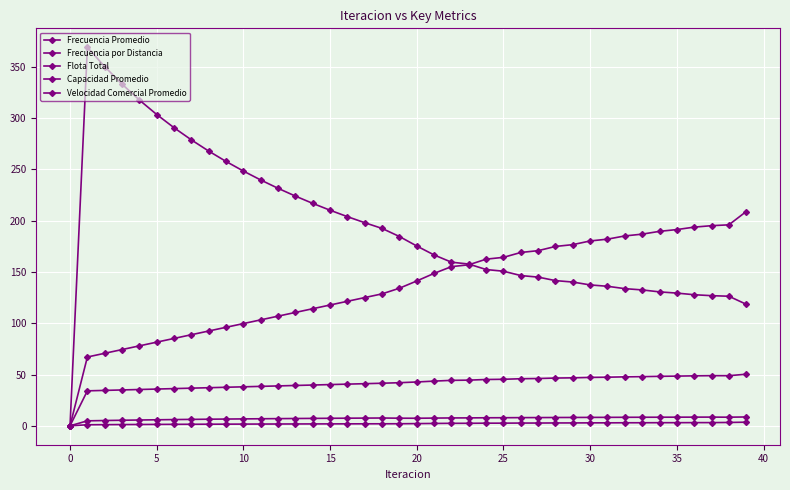

How many distinct data groups are displayed?

5